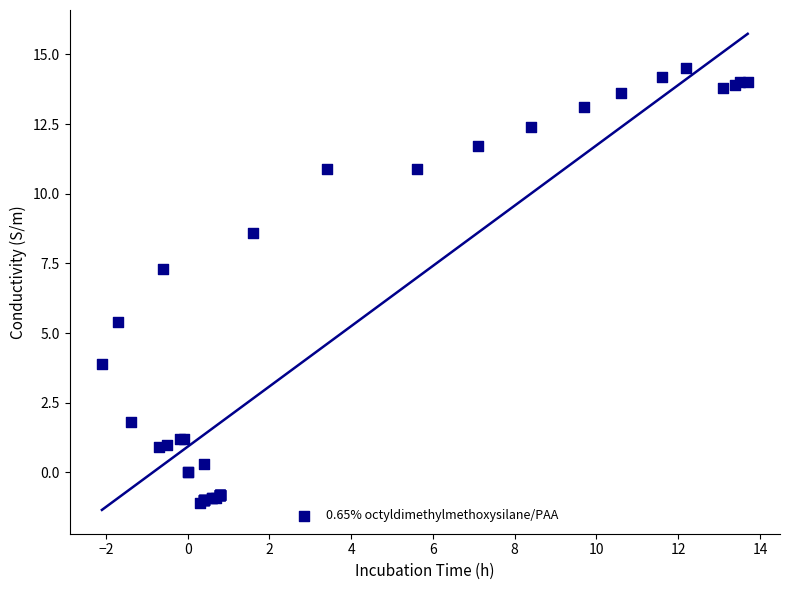

What Y value in the scatter plot is closest to 6?

5.4